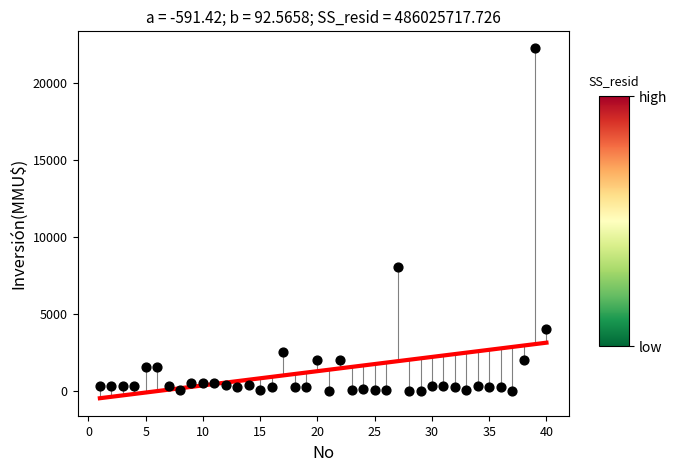

What is the range of Y values (max minus min)?

22250